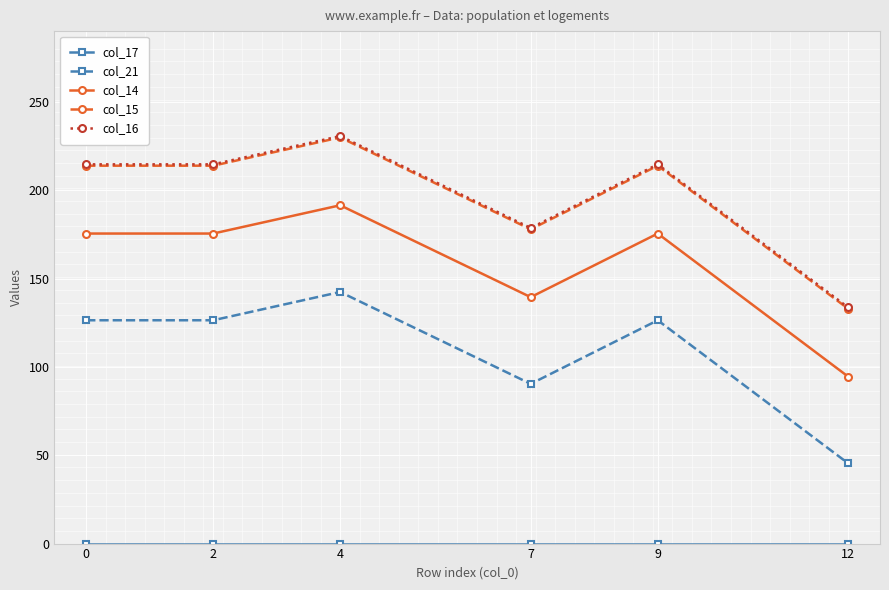

What is the difference between the highest and lowest values at 7?

178.6